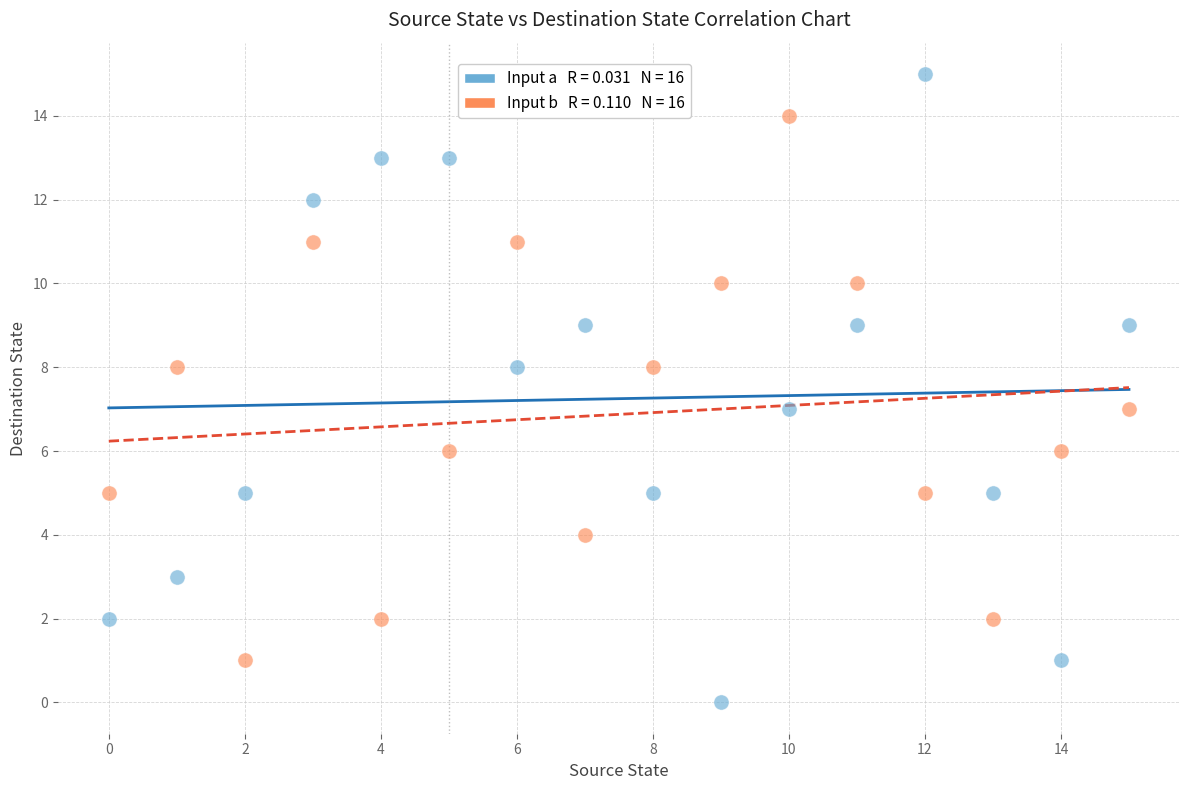

Across all data points, what is the range of Y values (max minus min)?

15